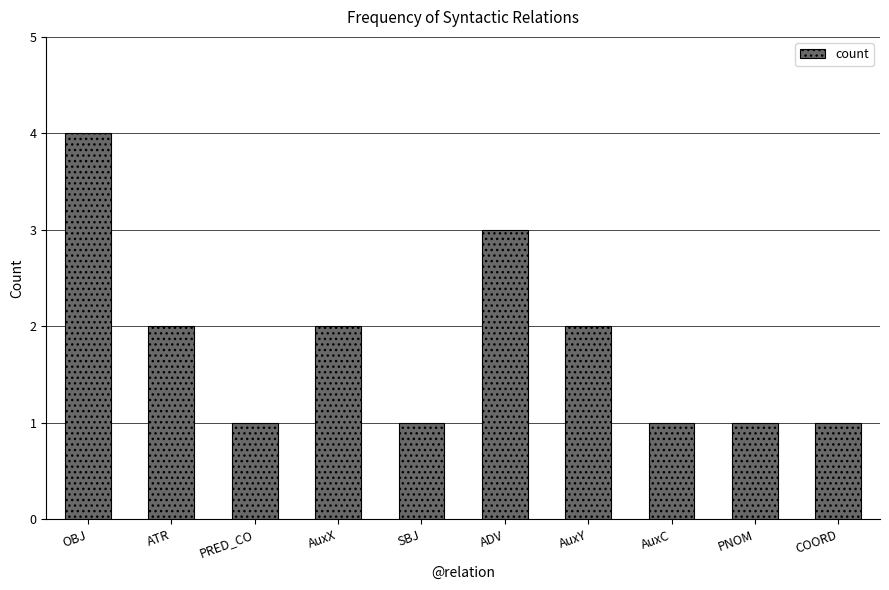

What is the sum of all values?

18